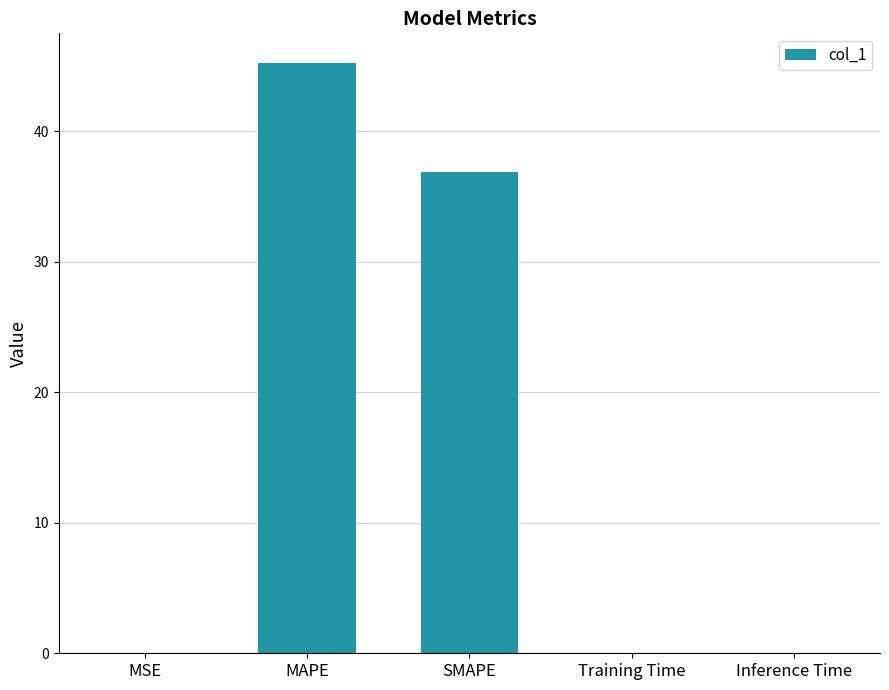

Read the value at MAPE.

45.2